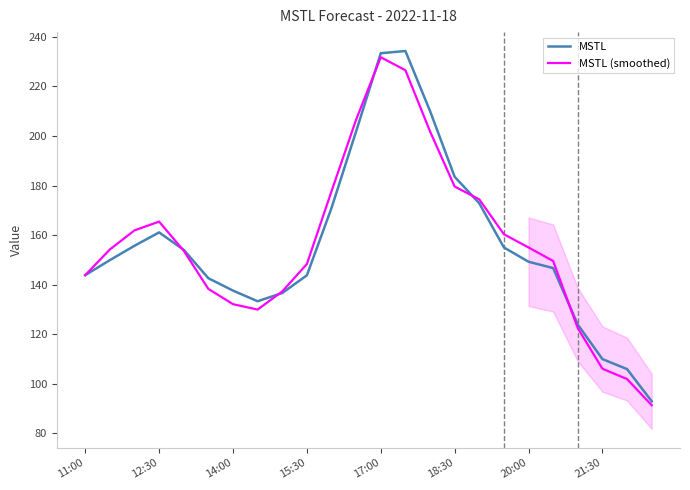

At which category does the chart reach its minimum across all series?

23